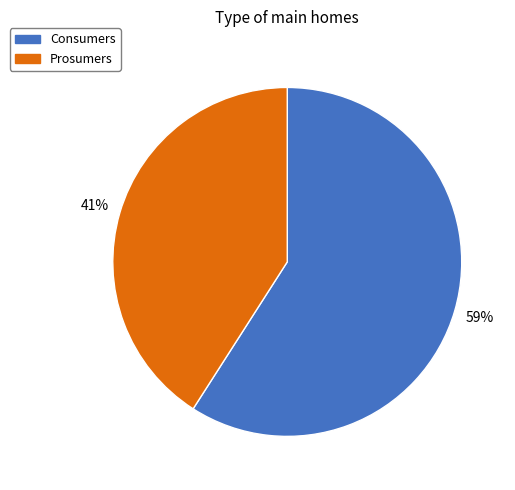

What percentage is the Prosumers slice, to the nearest percent?

41%